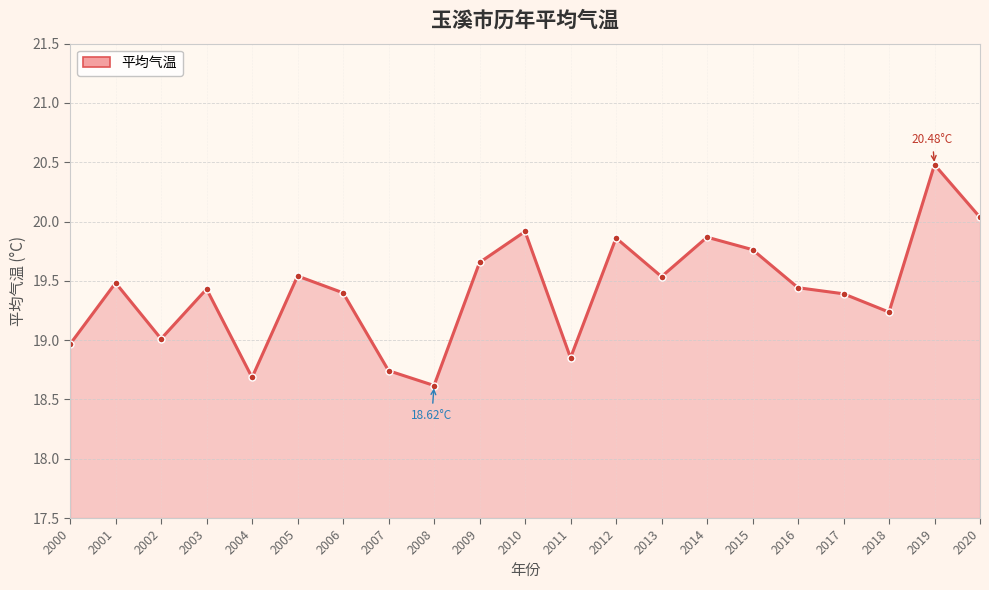

Is it true that the value at 2016 is 19.4?

True